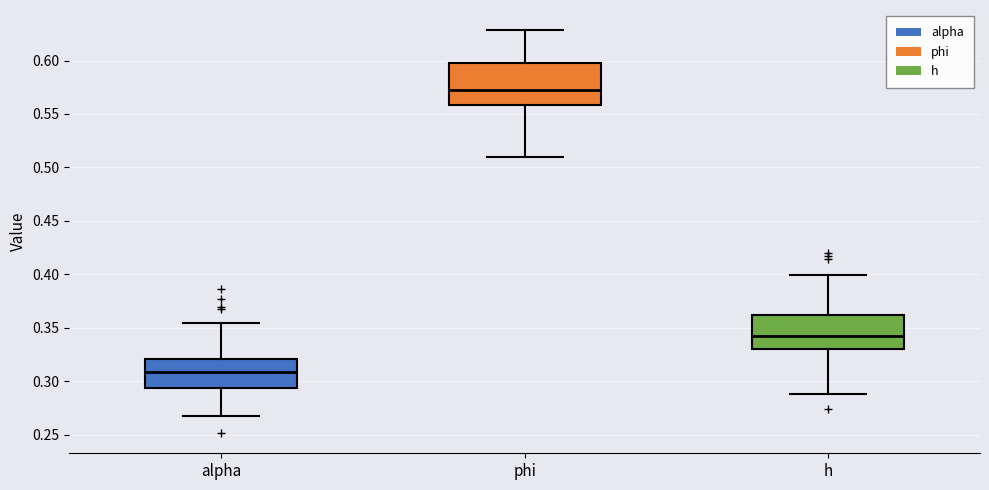

Reading left to right, read every box against the y-axis: the position of its median line, the range the box covers, and the ends of its whiskers. The values are not printed on the chart, so give them approximately, as read against the axis.

alpha: median 0.310, box 0.295 to 0.320, whiskers 0.265 to 0.355
phi: median 0.575, box 0.560 to 0.600, whiskers 0.510 to 0.630
h: median 0.345, box 0.330 to 0.360, whiskers 0.290 to 0.400